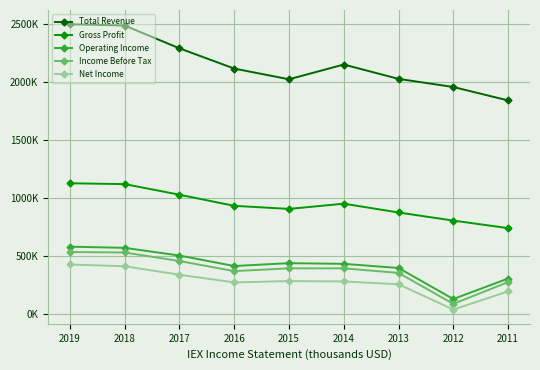

Rank the categories by Gross Profit value from highest to lowest.

2019, 2018, 2017, 2014, 2016, 2015, 2013, 2012, 2011